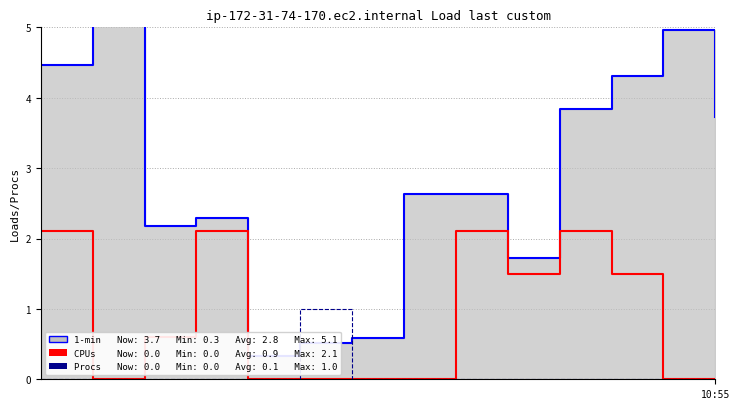

What is the sum of all Procs values?

1.0